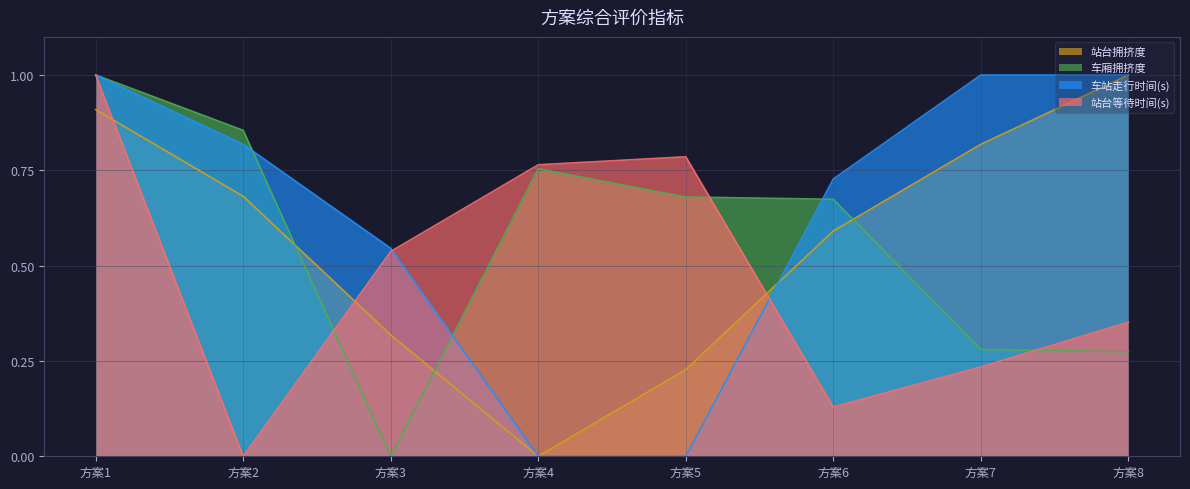

What is the maximum value for 车站走行时间(s)?

1.0